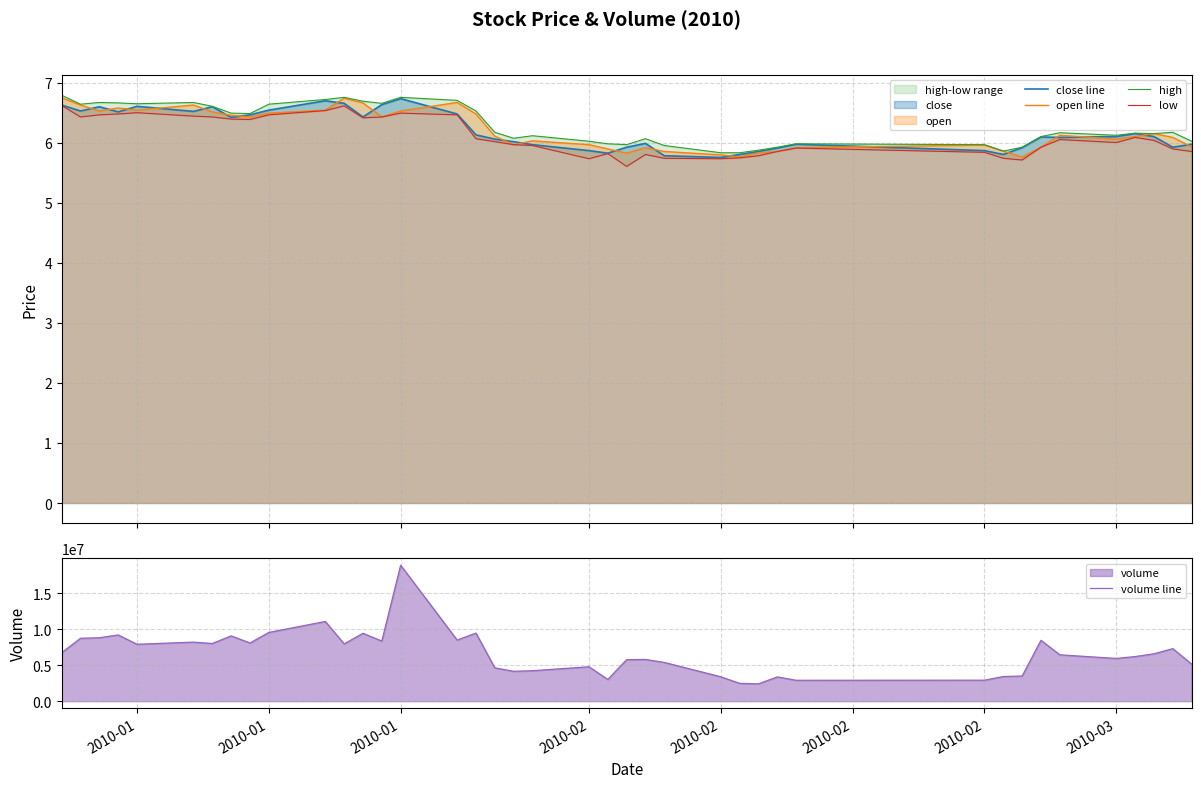

True or false: low and high intersect in this chart.

False